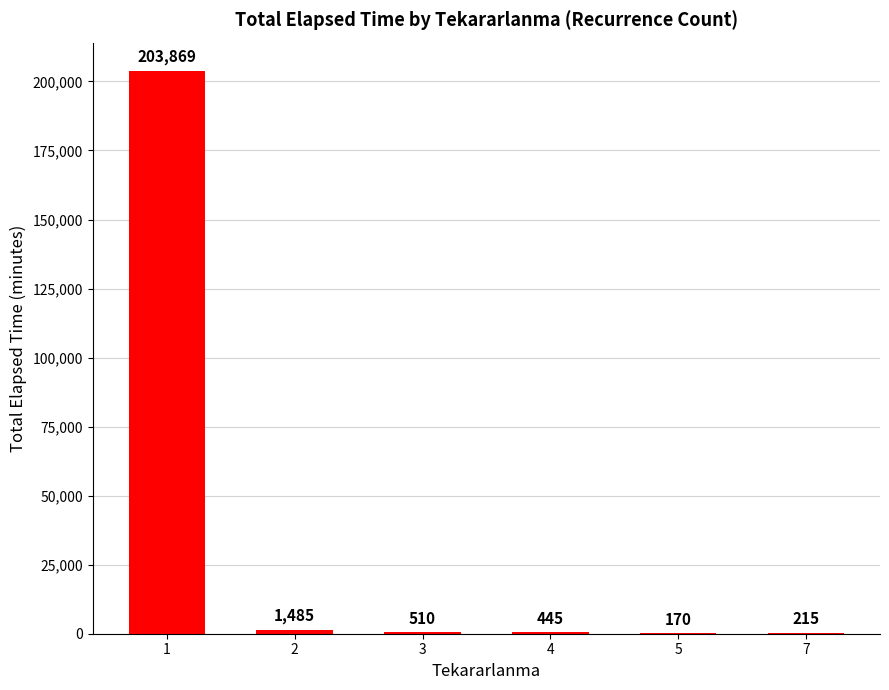

What is the average value?

34449